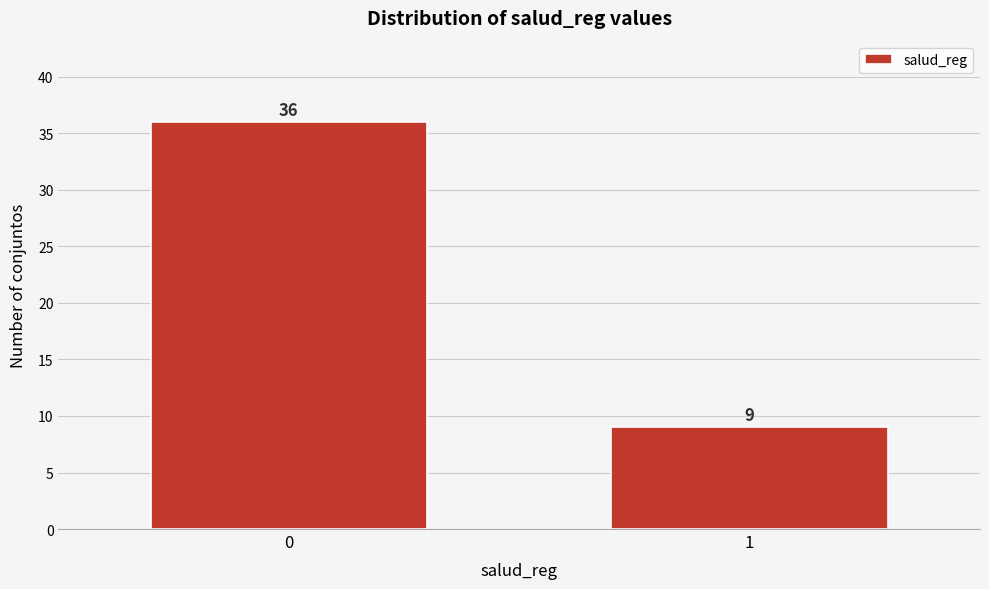

Reading left to right, list all the values displayed in this chart.

36	9